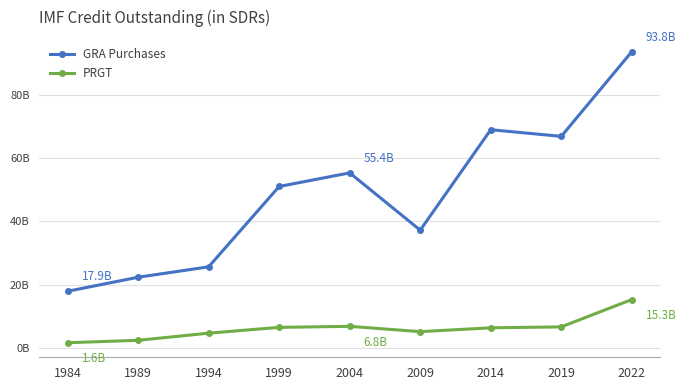

True or false: GRA Purchases has a value of 32172900204 at 1989.

False